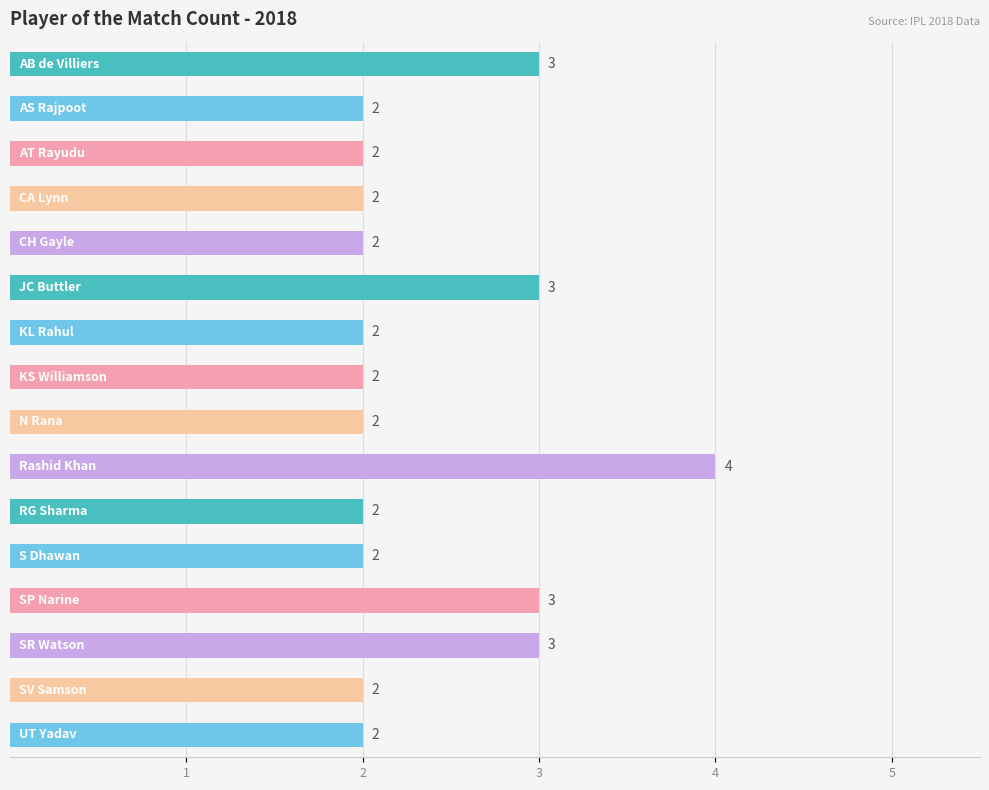

How many values exceed 2?

5